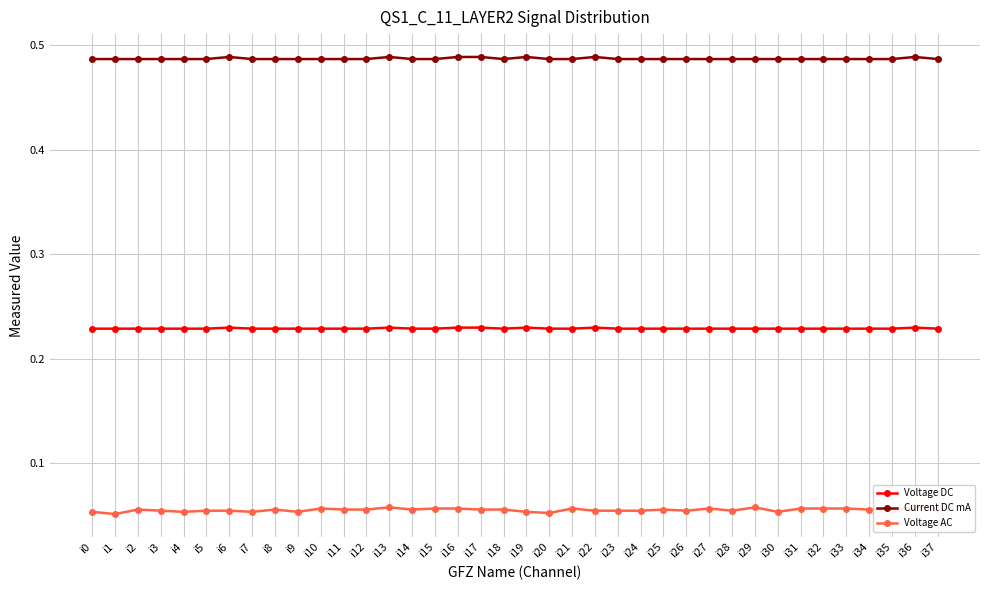

Reading right to left, list all the values displayed in this chart.

Voltage DC: i37=0.2	i36=0.2	i35=0.2	i34=0.2	i33=0.2	i32=0.2	i31=0.2	i30=0.2	i29=0.2	i28=0.2	i27=0.2	i26=0.2	i25=0.2	i24=0.2	i23=0.2	i22=0.2	i21=0.2	i20=0.2	i19=0.2	i18=0.2	i17=0.2	i16=0.2	i15=0.2	i14=0.2	i13=0.2	i12=0.2	i11=0.2	i10=0.2	i9=0.2	i8=0.2	i7=0.2	i6=0.2	i5=0.2	i4=0.2	i3=0.2	i2=0.2	i1=0.2	i0=0.2
Current DC mA: i37=0.5	i36=0.5	i35=0.5	i34=0.5	i33=0.5	i32=0.5	i31=0.5	i30=0.5	i29=0.5	i28=0.5	i27=0.5	i26=0.5	i25=0.5	i24=0.5	i23=0.5	i22=0.5	i21=0.5	i20=0.5	i19=0.5	i18=0.5	i17=0.5	i16=0.5	i15=0.5	i14=0.5	i13=0.5	i12=0.5	i11=0.5	i10=0.5	i9=0.5	i8=0.5	i7=0.5	i6=0.5	i5=0.5	i4=0.5	i3=0.5	i2=0.5	i1=0.5	i0=0.5
Voltage AC: i37=0.1	i36=0.1	i35=0.1	i34=0.1	i33=0.1	i32=0.1	i31=0.1	i30=0.1	i29=0.1	i28=0.1	i27=0.1	i26=0.1	i25=0.1	i24=0.1	i23=0.1	i22=0.1	i21=0.1	i20=0.1	i19=0.1	i18=0.1	i17=0.1	i16=0.1	i15=0.1	i14=0.1	i13=0.1	i12=0.1	i11=0.1	i10=0.1	i9=0.1	i8=0.1	i7=0.1	i6=0.1	i5=0.1	i4=0.1	i3=0.1	i2=0.1	i1=0.1	i0=0.1